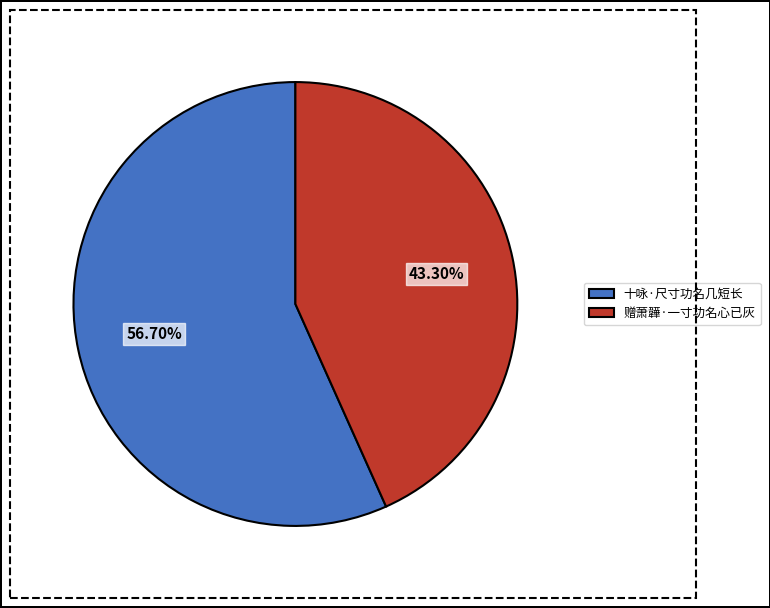

To the nearest percent, what portion does 十咏·尺寸功名几短长 represent?

57%